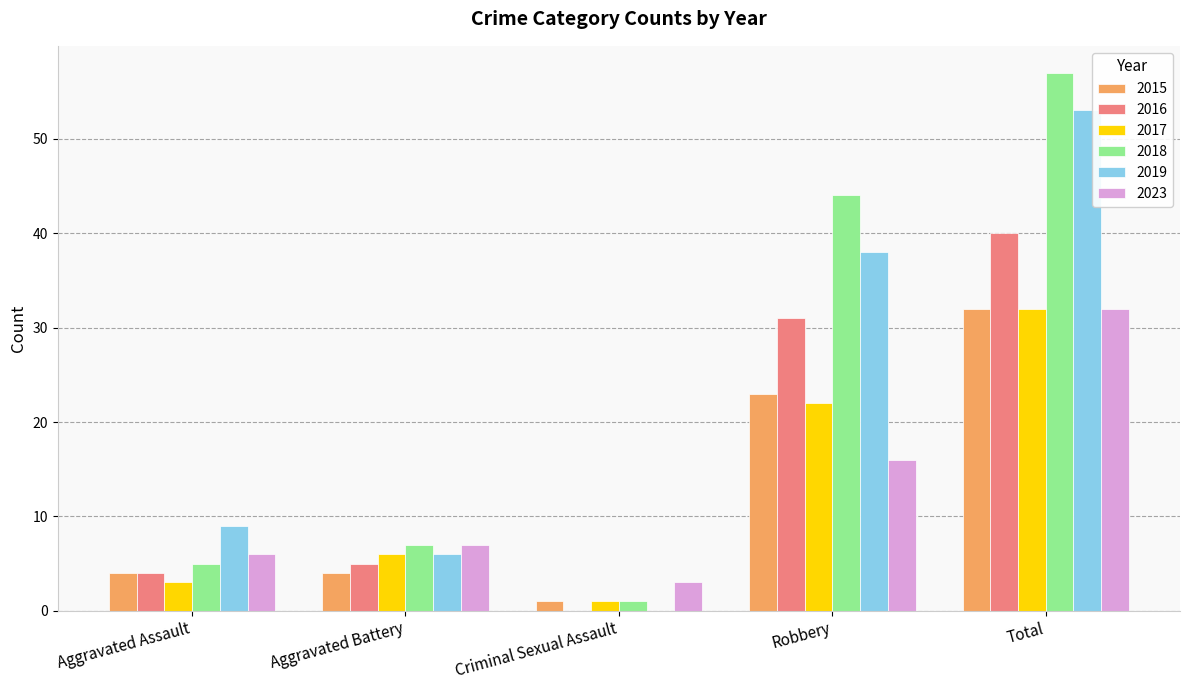

At which label does 2016 reach its peak?

Total